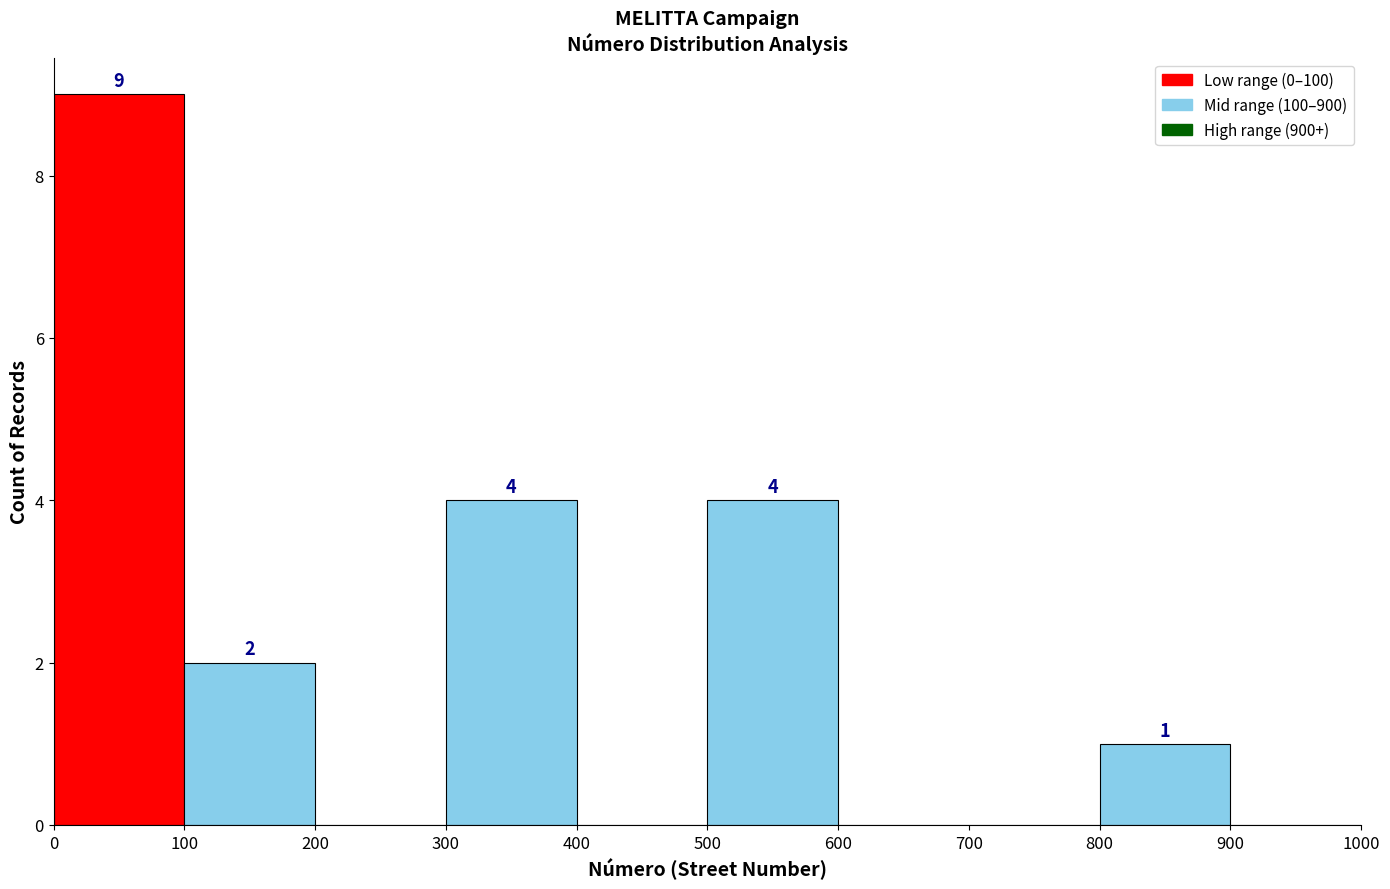

Over which range of the x-axis is the bar tallest?

0 to 100